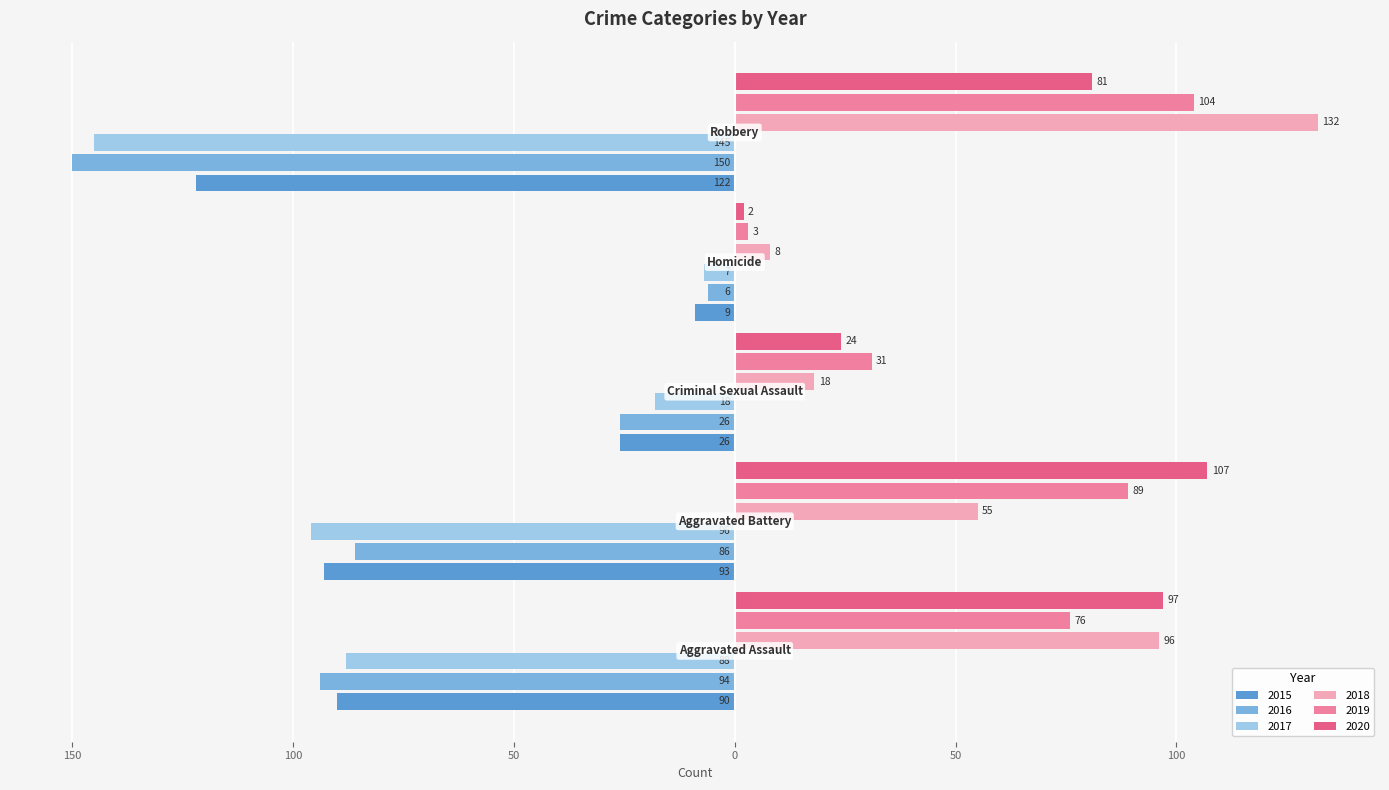

What are all the series names shown in the legend?

2015, 2016, 2017, 2018, 2019, 2020